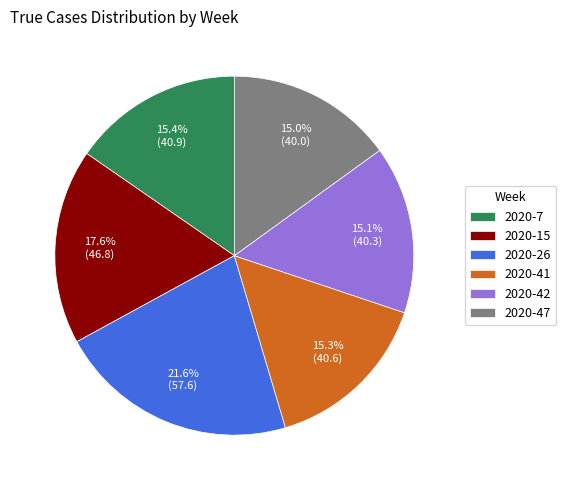

How many segments does this pie chart have?

6